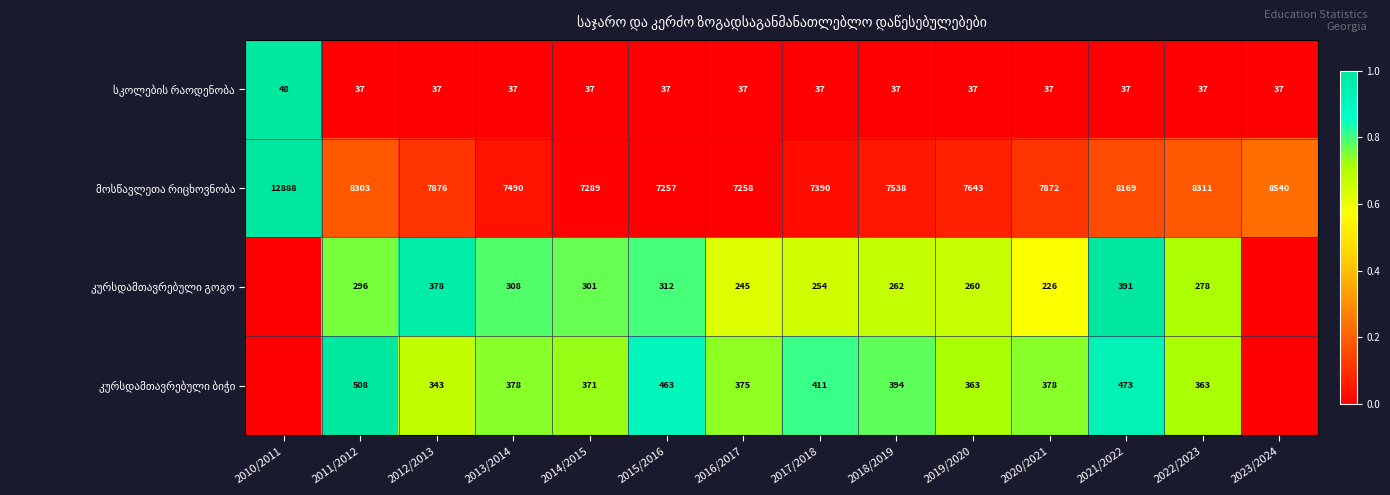

What is the total value across all series at 2012/2013?

8634